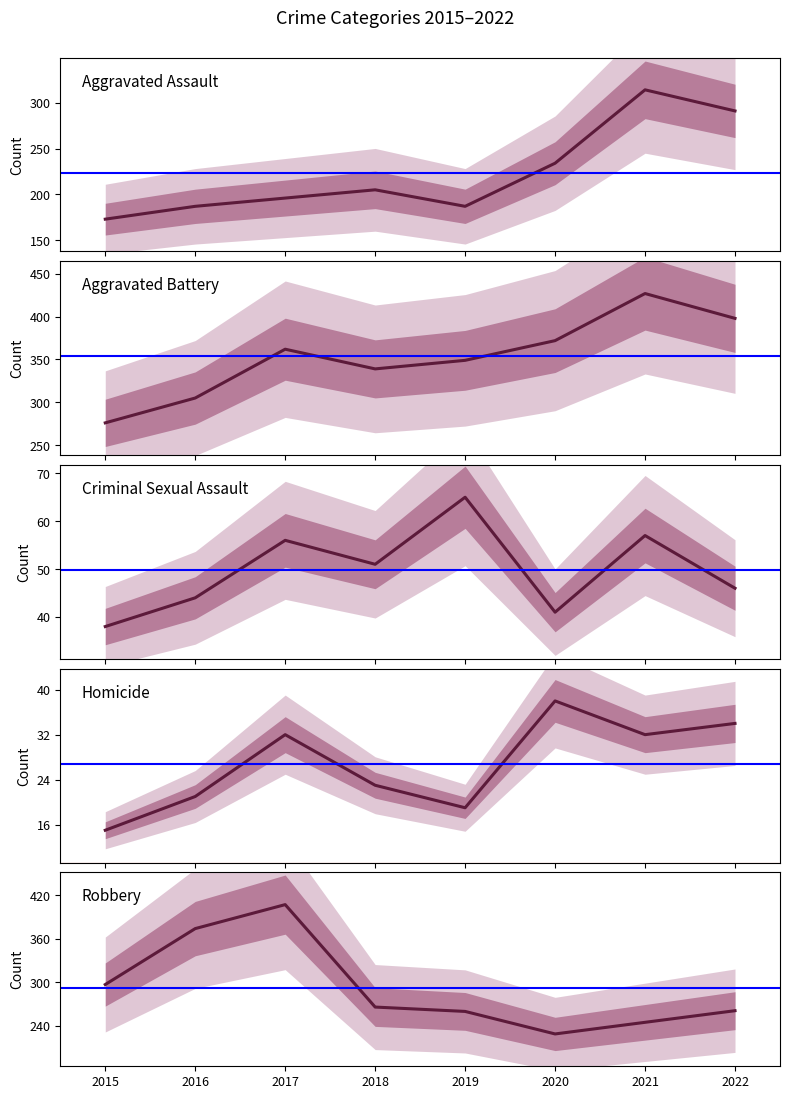

How many series are shown in this chart?

5